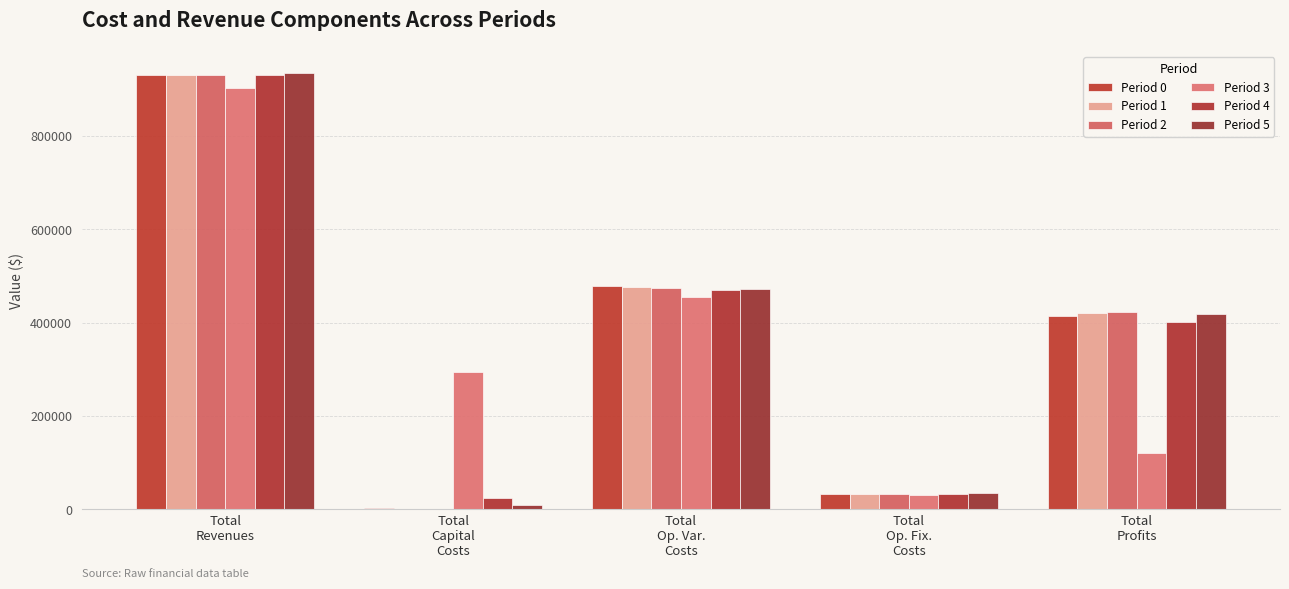

The Period 4 series shows 470198.0 at Total
Op. Var.
Costs. True or false?

True